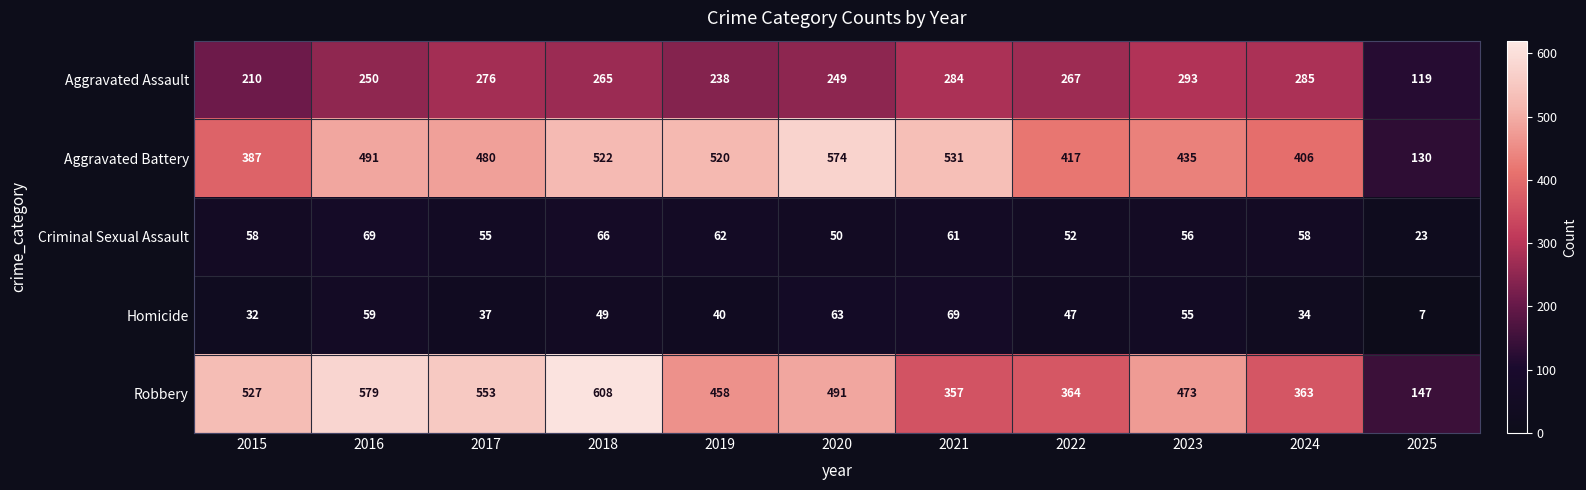

Which series has the largest total across all categories?

Robbery